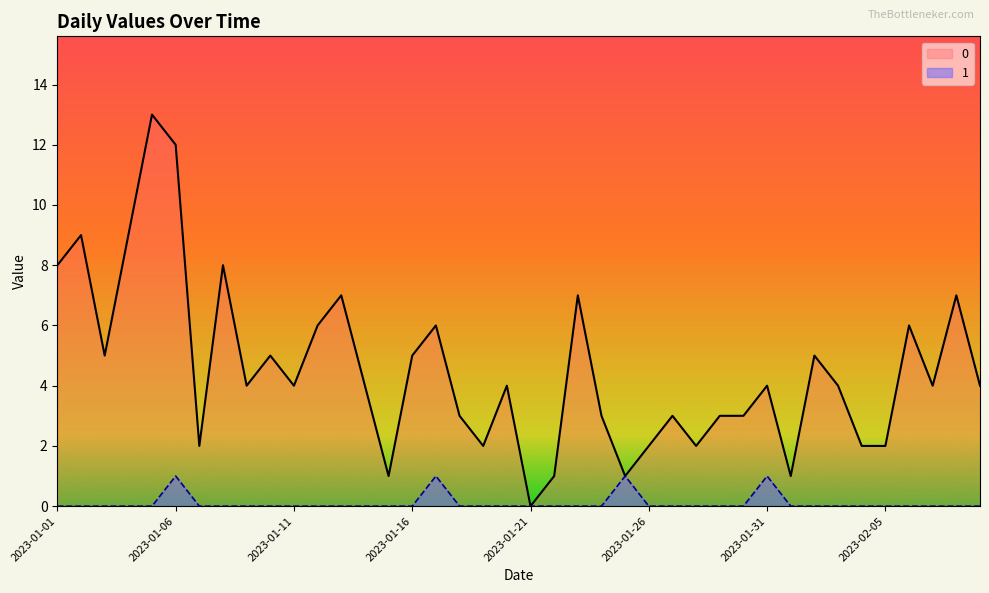

The 0 series shows 1 at 2023-02-03. True or false?

False